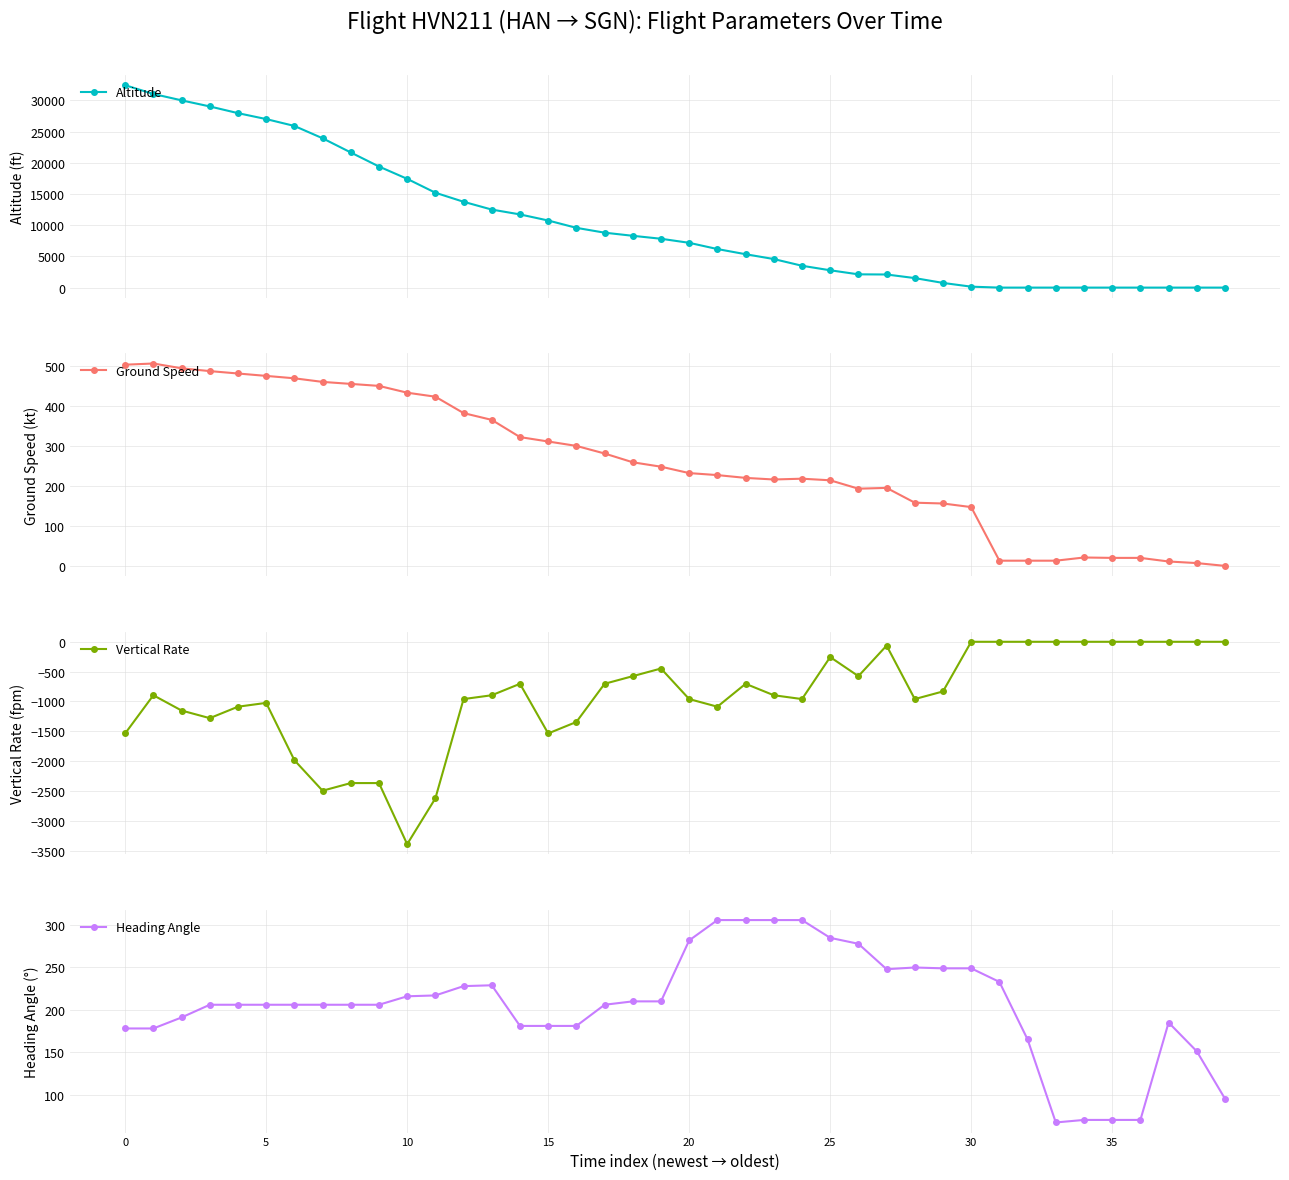

True or false: Ground Speed has more than 2 interior local peaks.

True